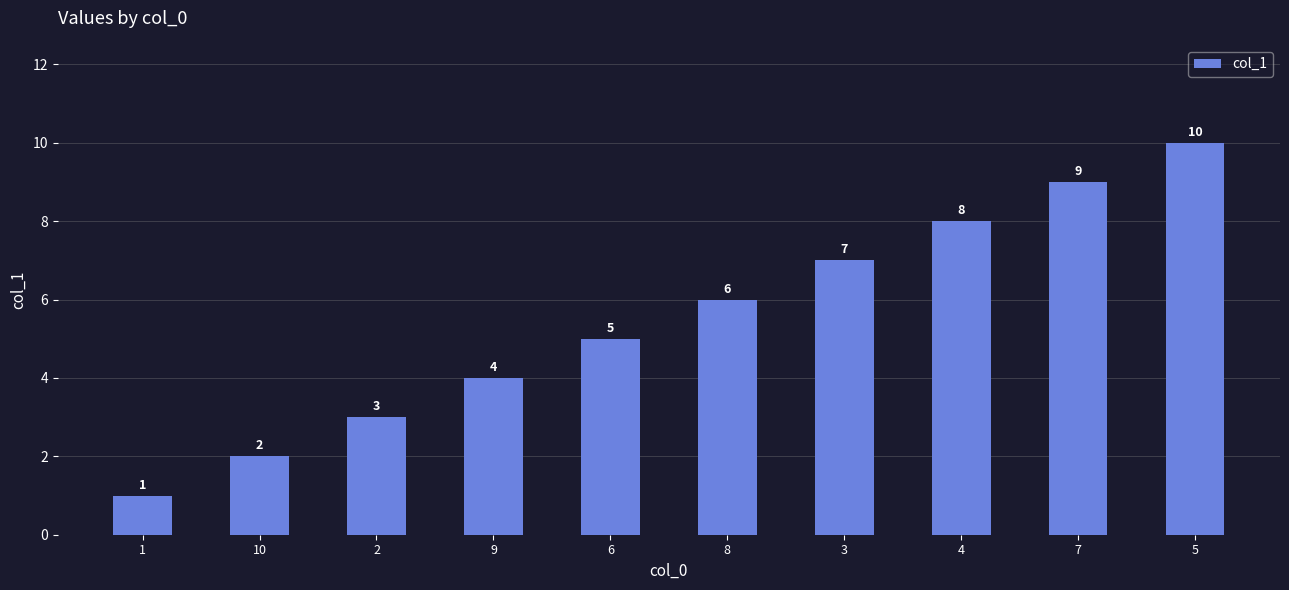

What is the label of the 10th bar from the right?

1